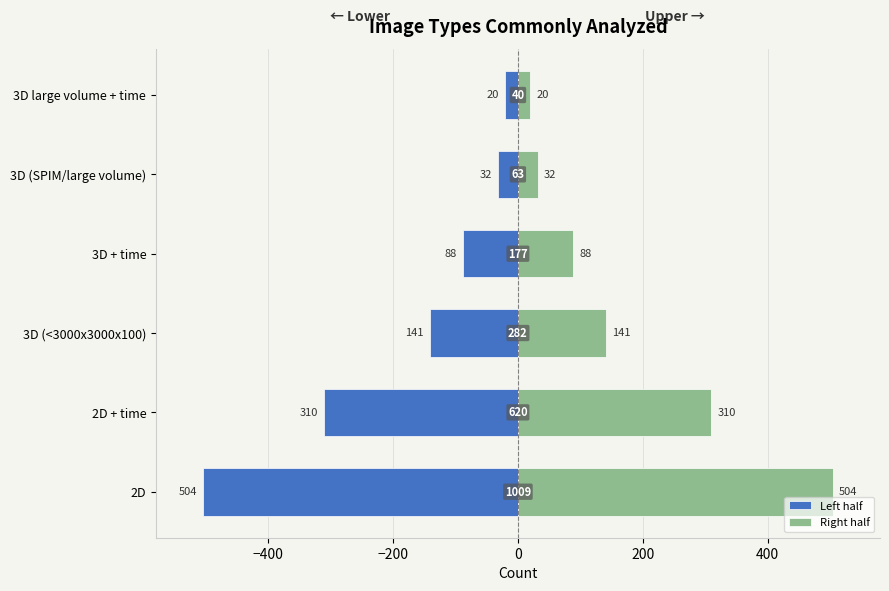

What is the sum of all Left half values?

-1095.5